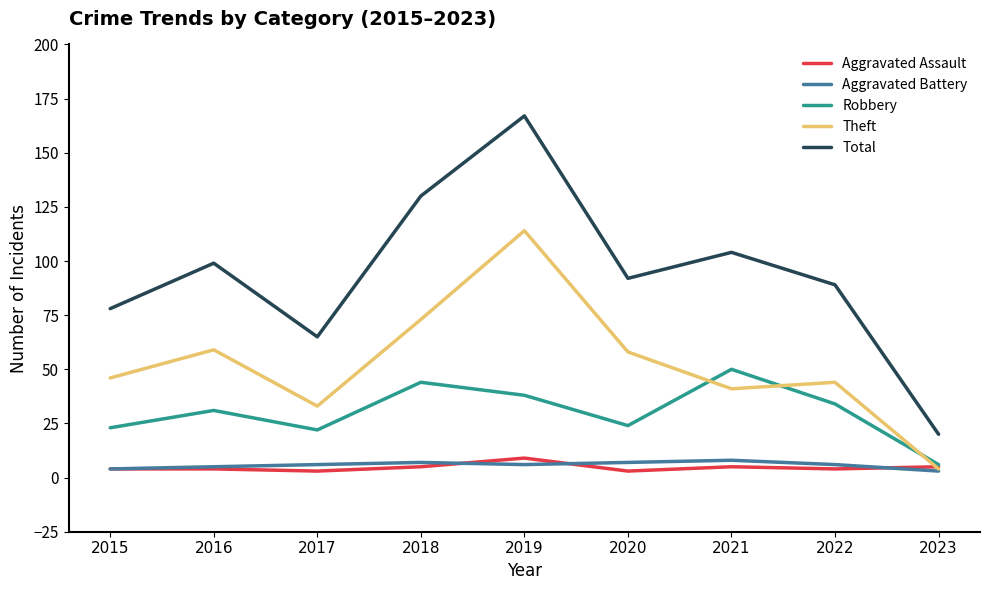

What is the difference between the highest and lowest values at 2016?

95